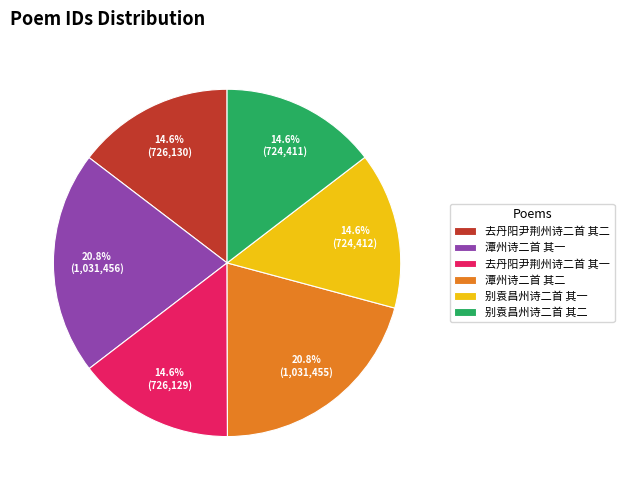

To the nearest percent, what is the average slice percentage?

17%